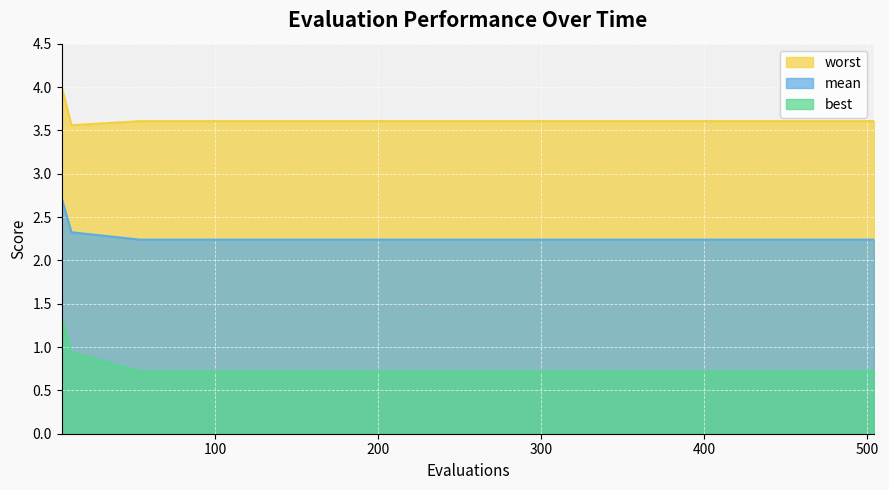

Read the worst value at 336.

3.6